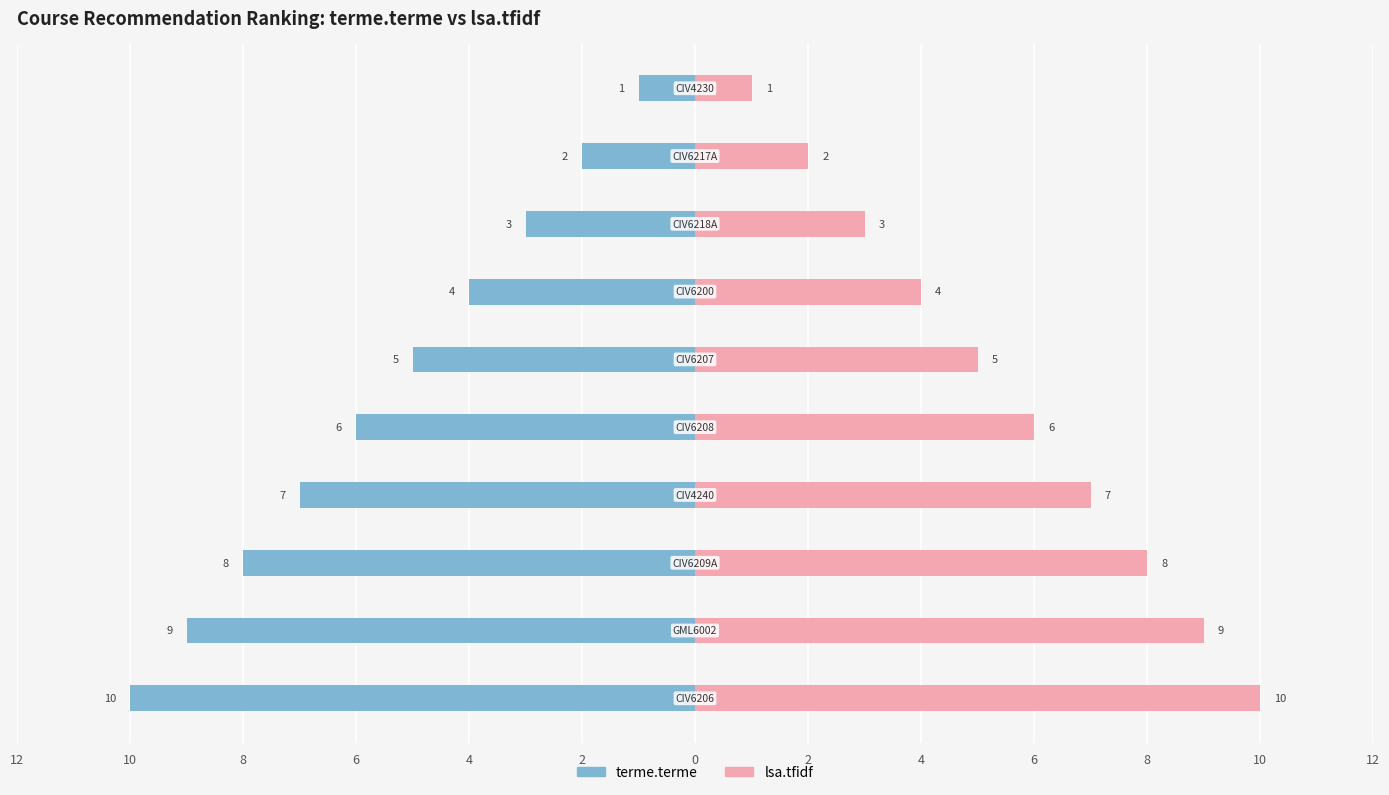

How many distinct data groups are displayed?

2